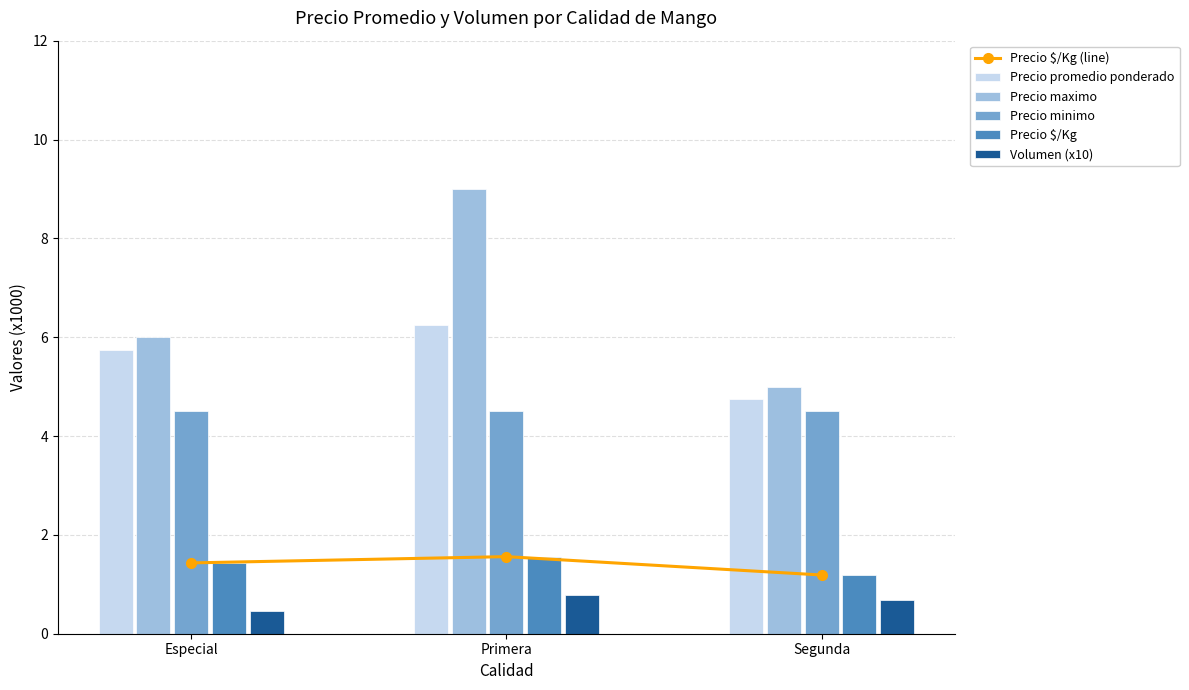

Reading left to right, what are all the values shown in this chart?

Precio $/Kg (line): Especial=1.4	Primera=1.6	Segunda=1.2
Precio promedio ponderado: Especial=5.7	Primera=6.2	Segunda=4.8
Precio maximo: Especial=6.0	Primera=9.0	Segunda=5.0
Precio minimo: Especial=4.5	Primera=4.5	Segunda=4.5
Precio $/Kg: Especial=1.4	Primera=1.6	Segunda=1.2
Volumen (x10): Especial=0.5	Primera=0.8	Segunda=0.7